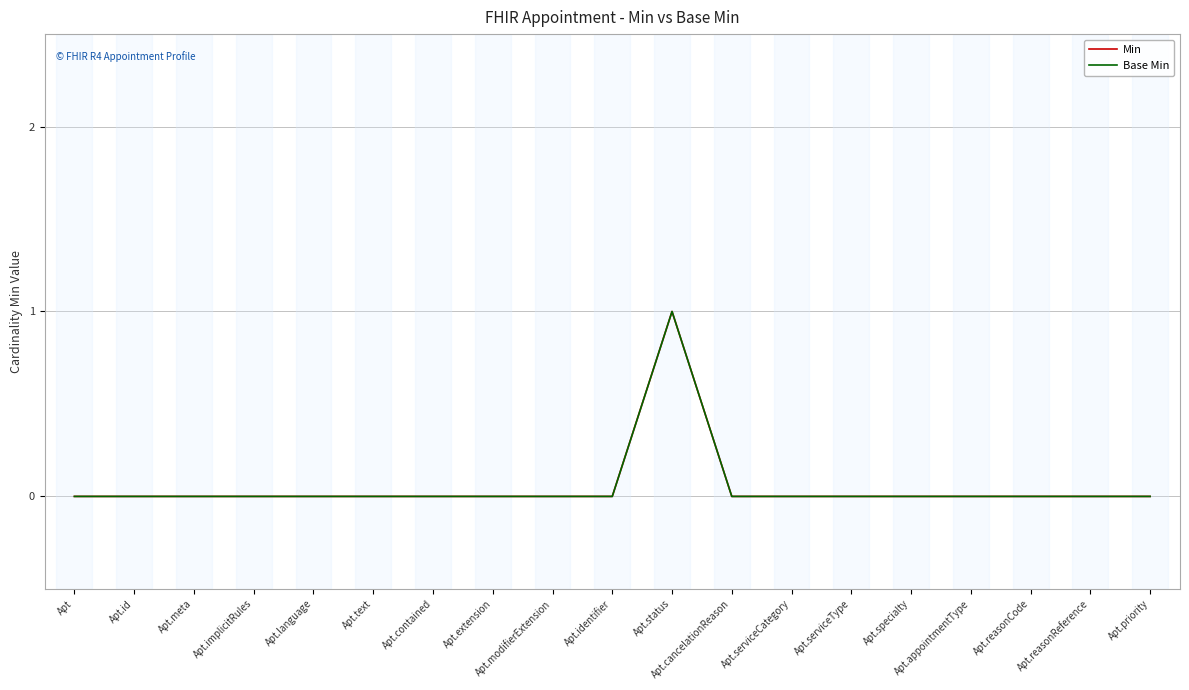

Count the number of categories in the chart.

19